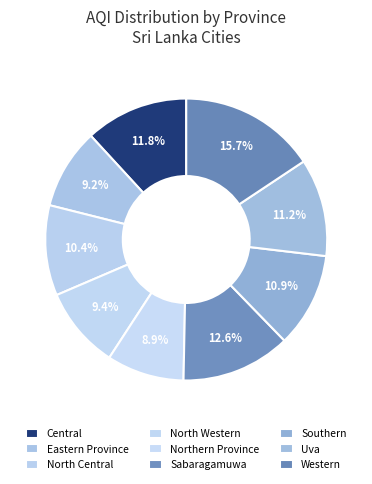

What is the largest slice in the pie chart?

Western